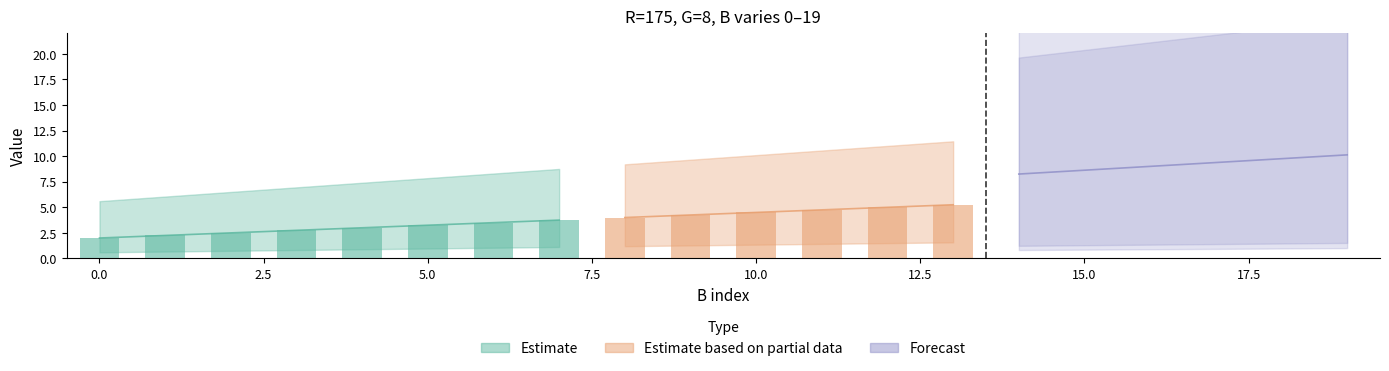

Is the value of B at 15 greater than the value of G at 11?

Yes